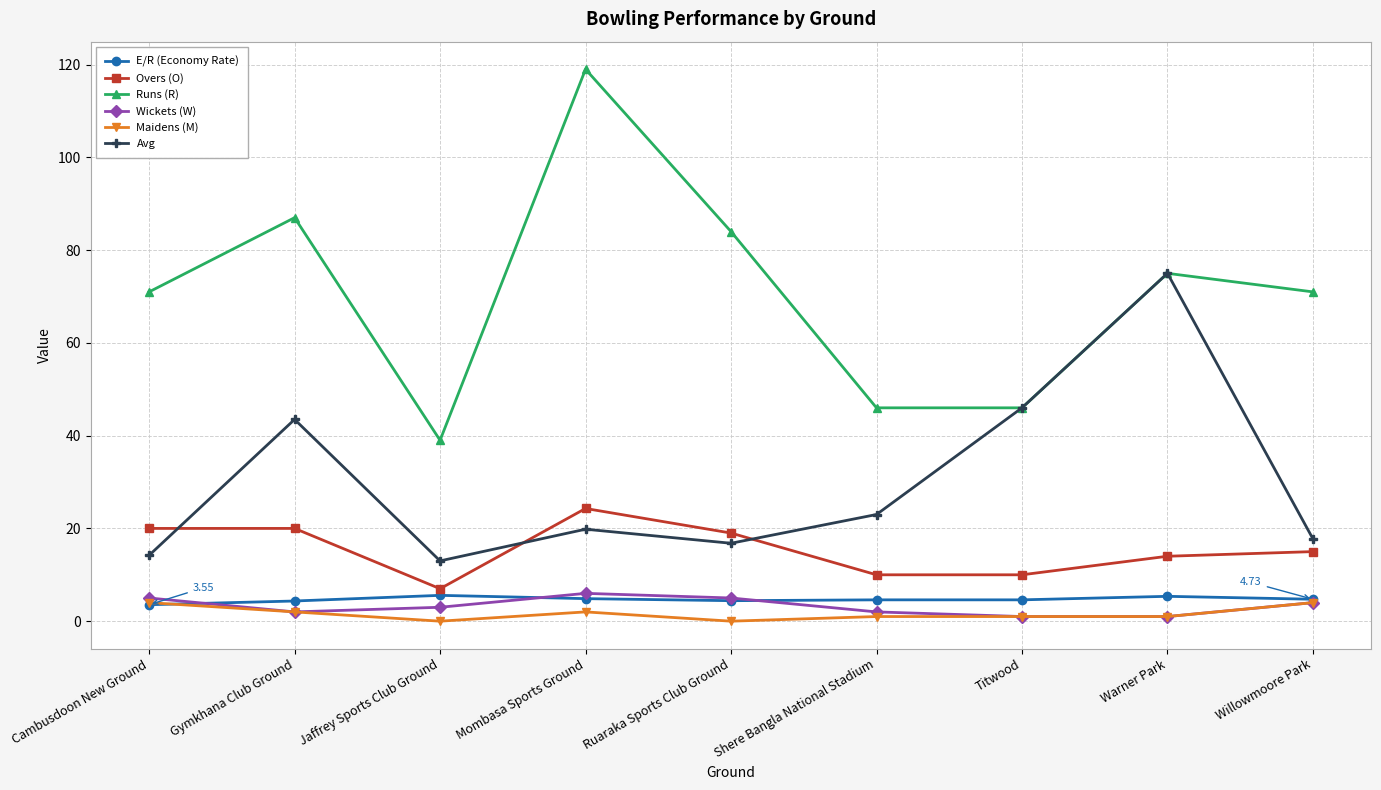

What value does the Avg series have at Cambusdoon New Ground?

14.2